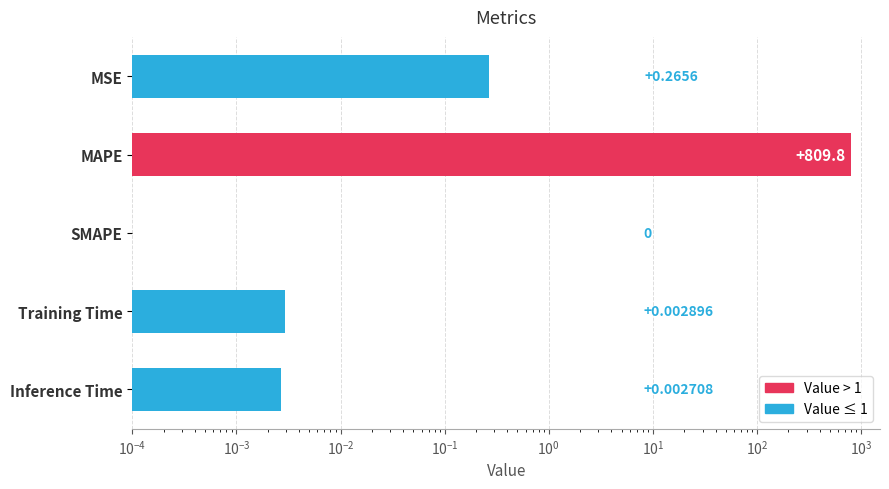

Reading left to right, what are all the values shown in this chart?

0.3	809.8	0.0	0.0	0.0